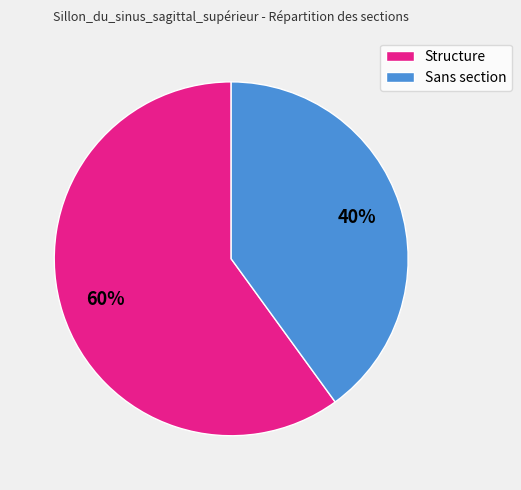

To the nearest percent, what percentage of the pie is Sans section?

40%